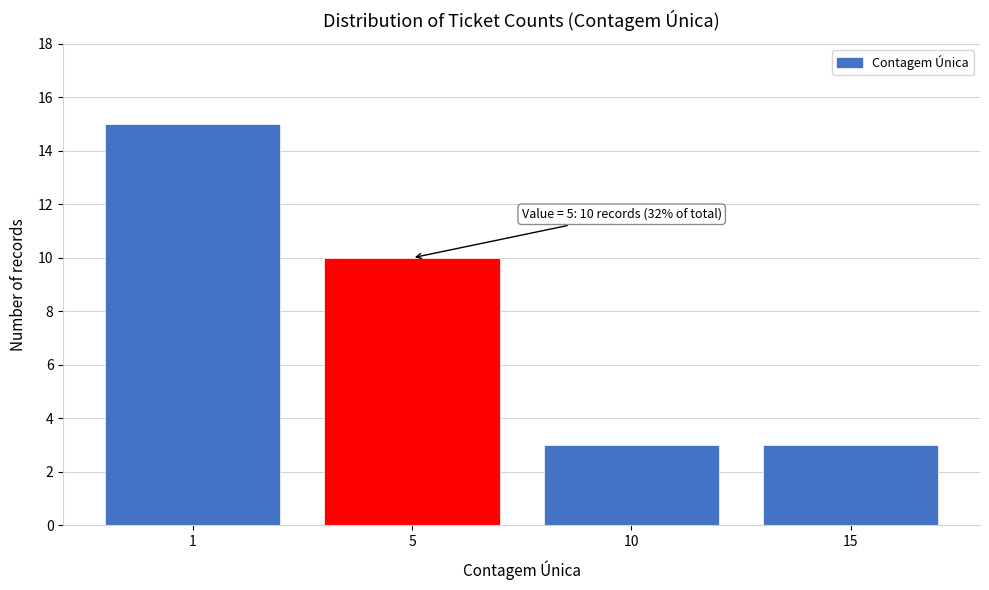

Reading right to left, transcribe all the data shown in this chart.

15=3	10=3	5=10	1=15